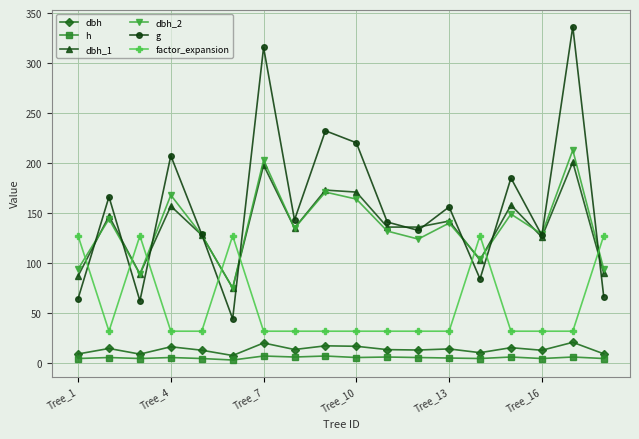

List the series in order of their peak value, lowest first.

h, dbh, factor_expansion, dbh_1, dbh_2, g